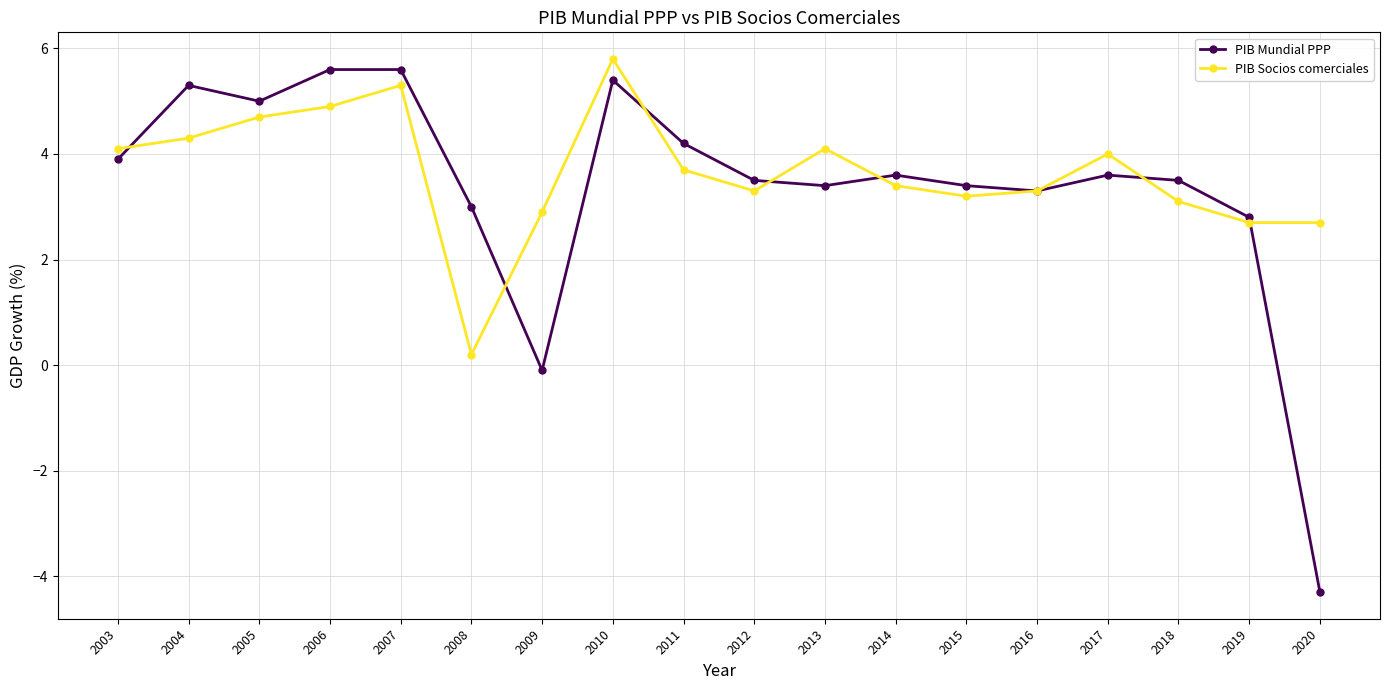

Which series has the widest spread of values?

PIB Mundial PPP